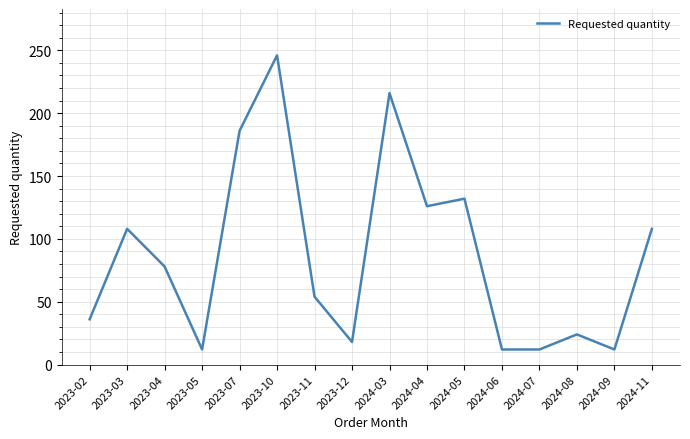

What is the ratio of the value at 2023-07 to the value at 2023-02?

5.2